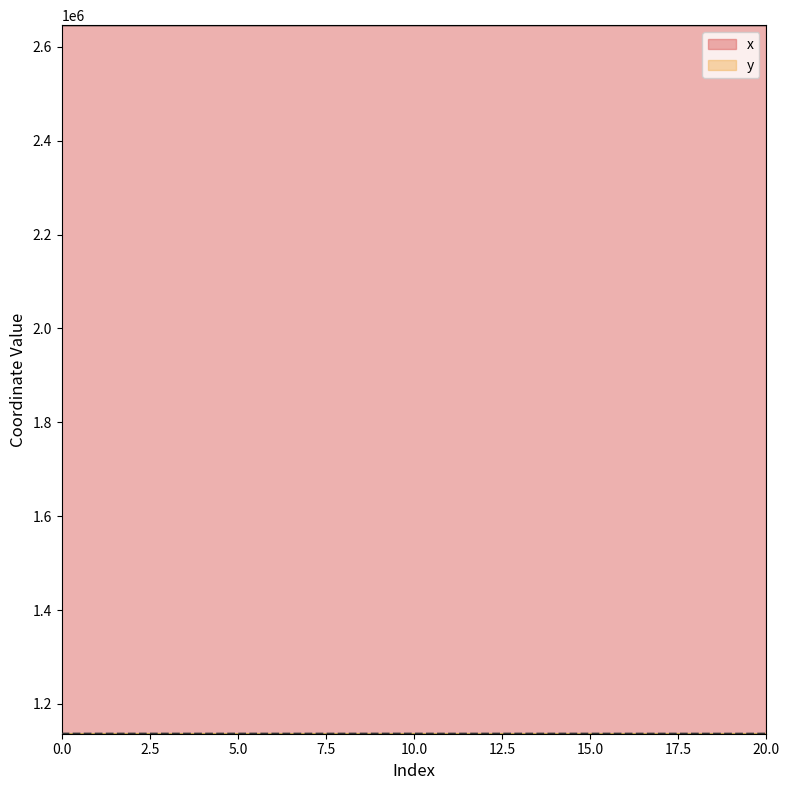

How many values in the y series exceed 1136532?

11